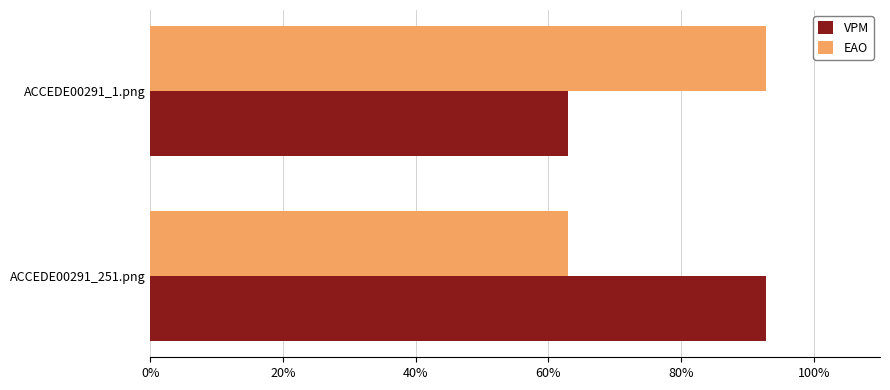

Rank the categories by VPM value from highest to lowest.

ACCEDE00291_251.png, ACCEDE00291_1.png